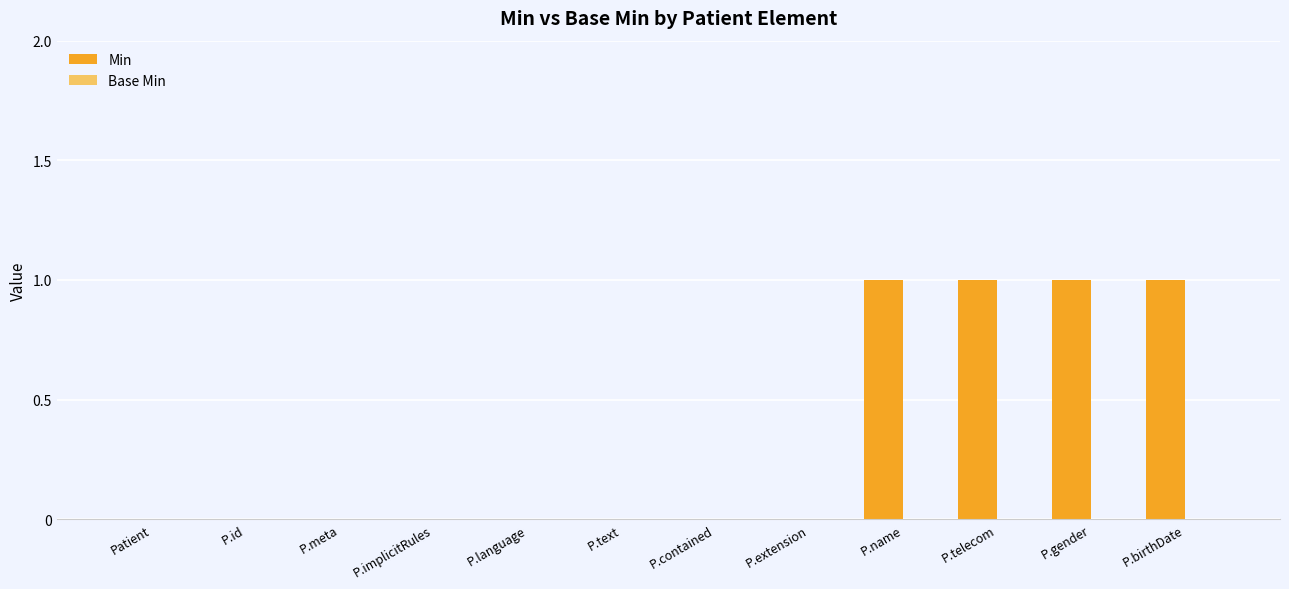

The chart shows a value of 0 at Patient. True or false?

True